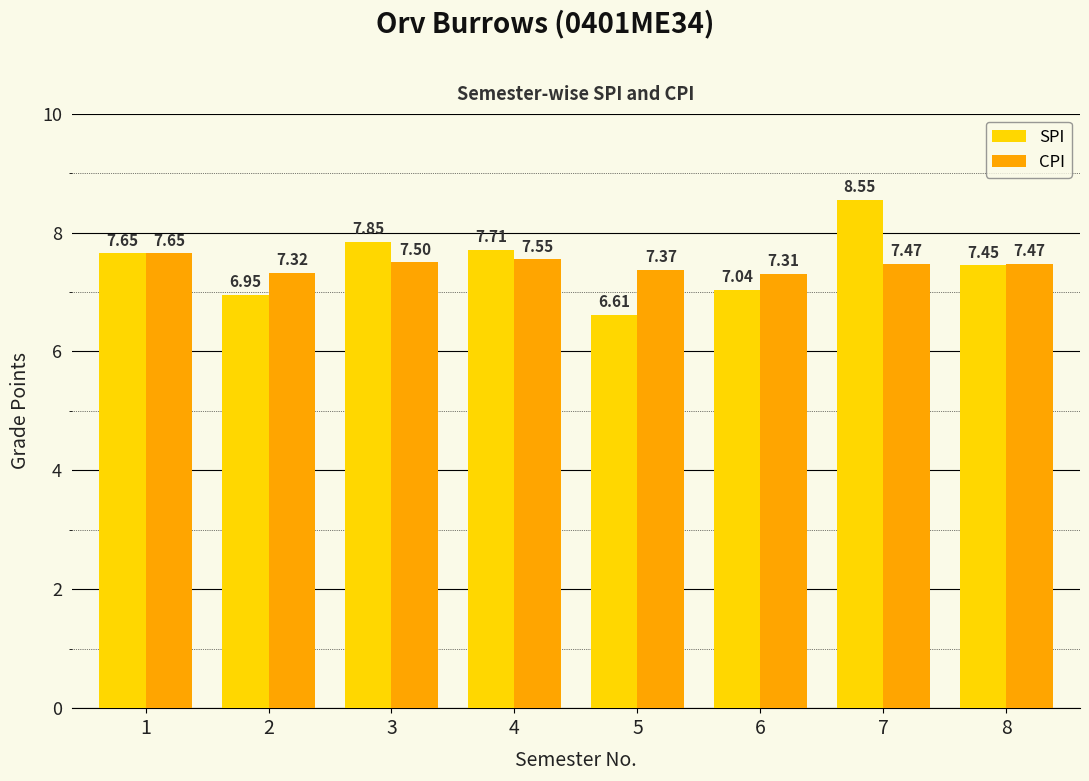

Are the bars grouped side by side (vs. stacked)?

Yes